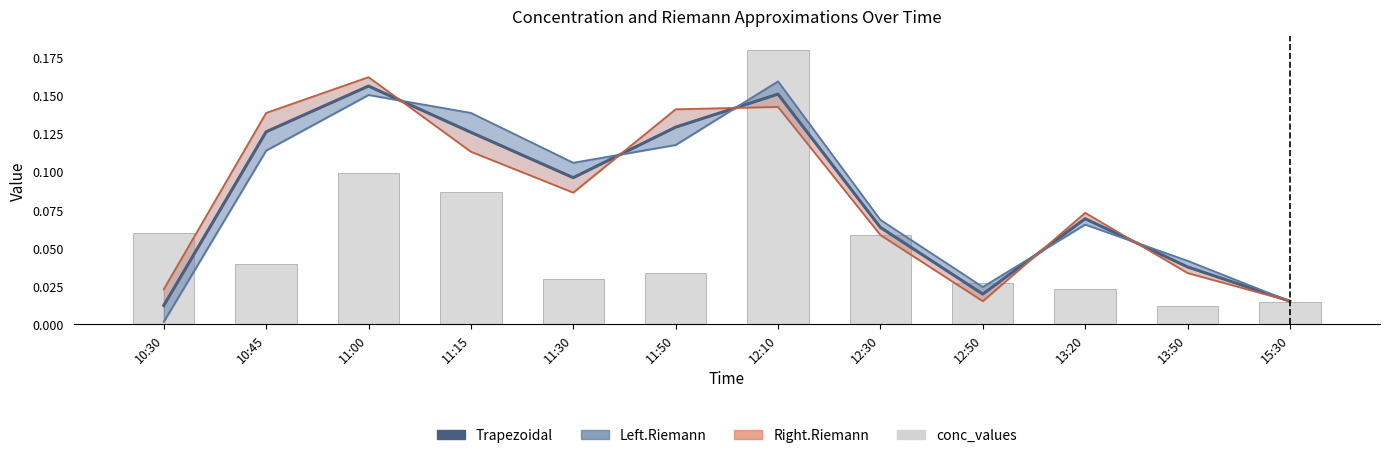

At how many categories does at least one series exceed 0?

12